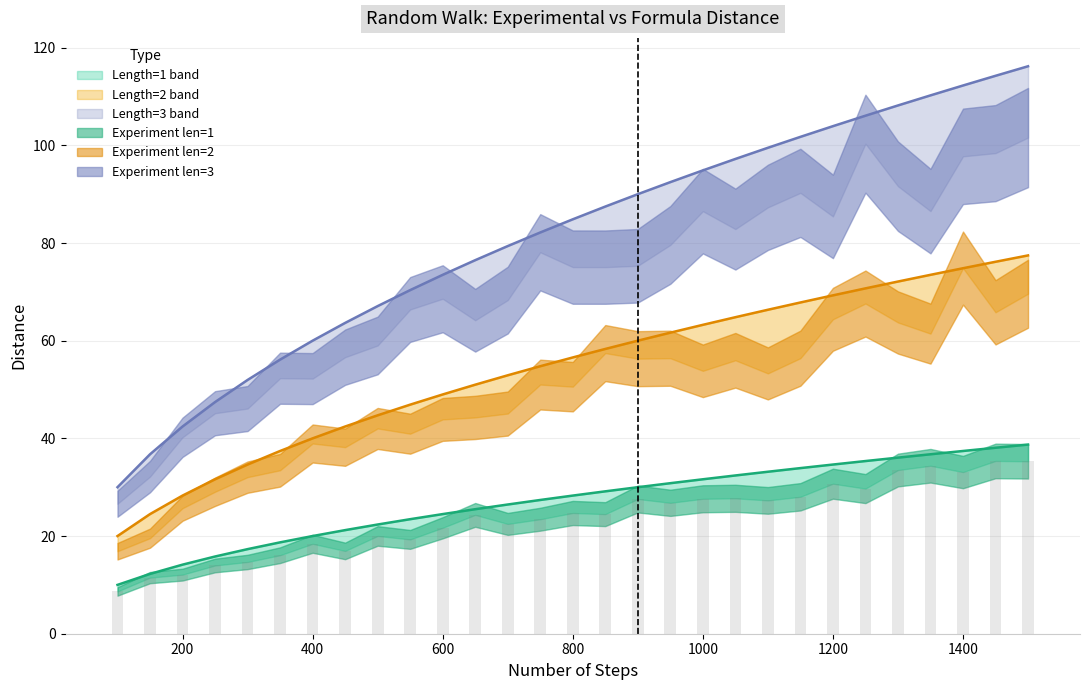

Does the chart contain stacked bars?

No